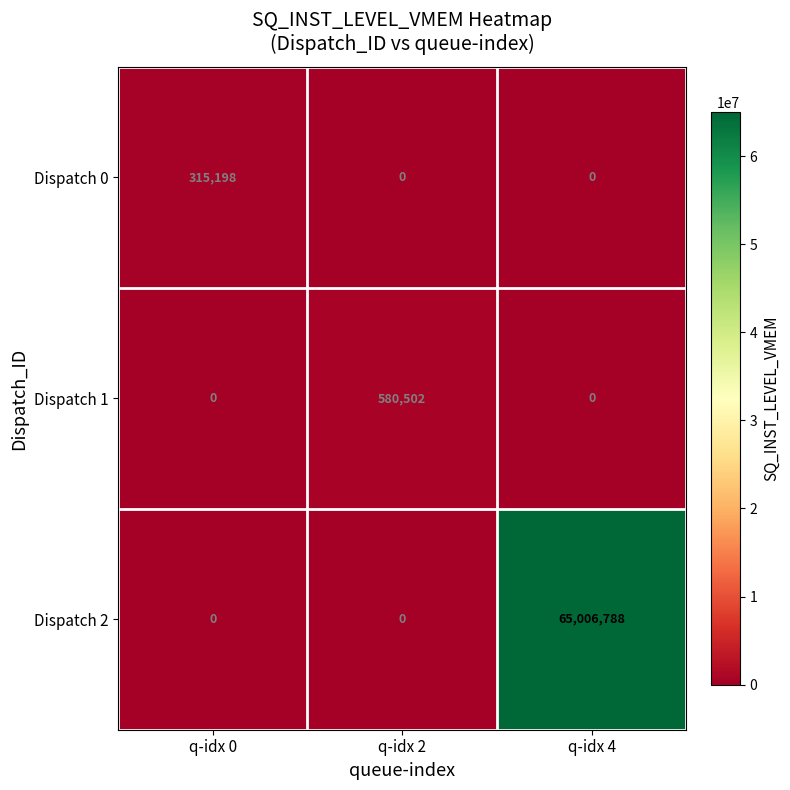

What is the total value across all series at q-idx 4?

65006788